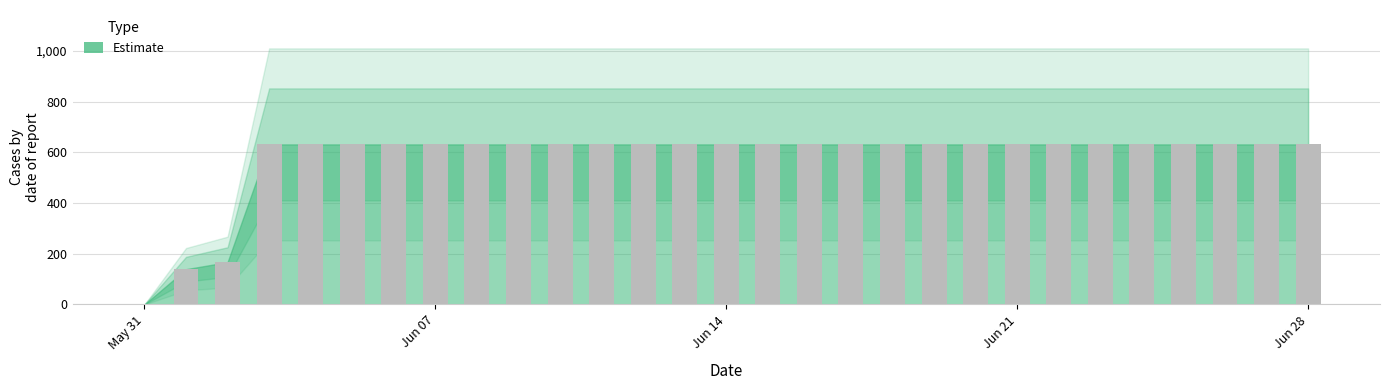

What is the greatest value displayed?

631